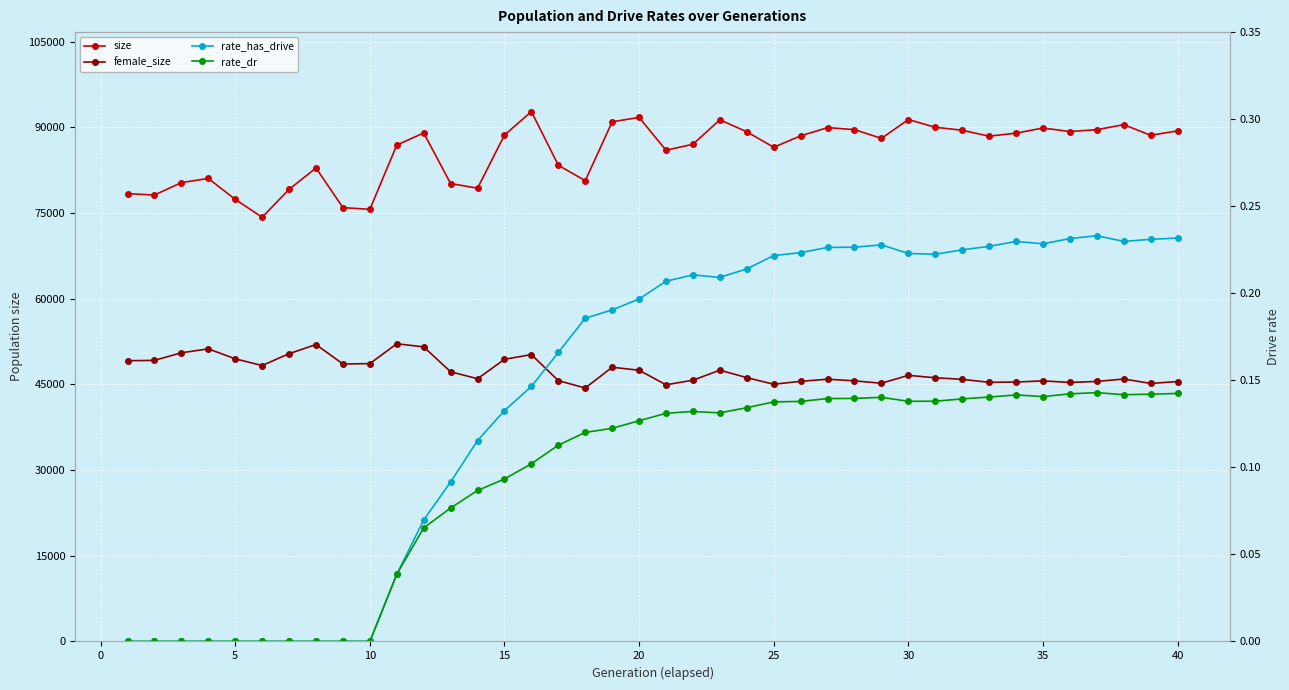

True or false: rate_dr and female_size cross at least once.

False